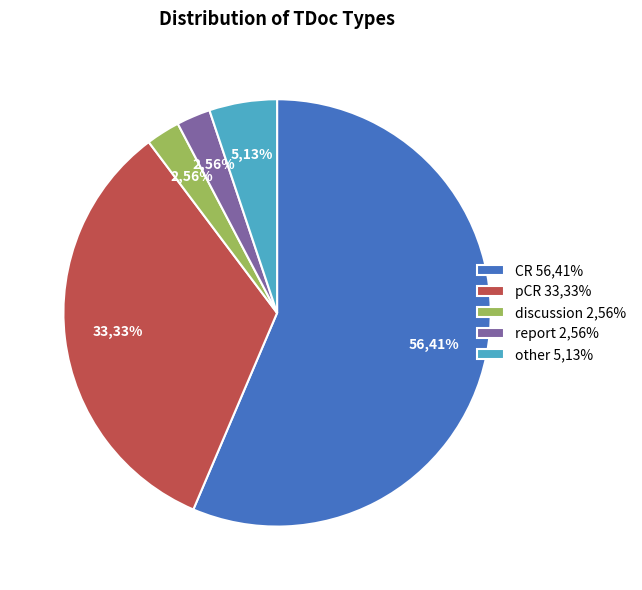

The pCR slice represents 40% of the pie. True or false?

False